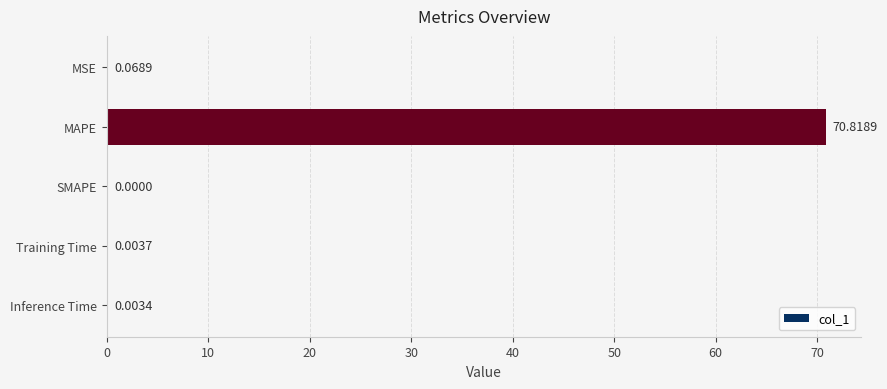

Which has a higher value, SMAPE or Inference Time?

Inference Time